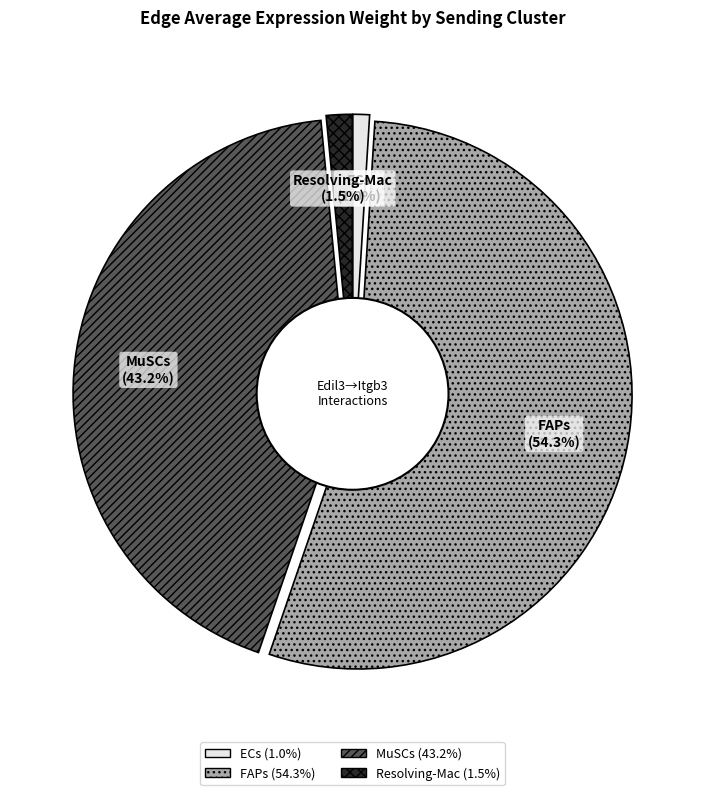

To the nearest percent, what is the average slice percentage?

25%